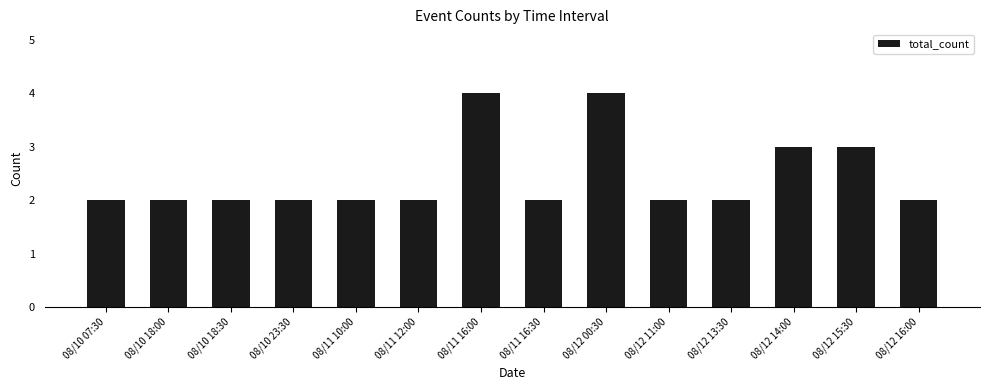

The value at 08/10 18:00 is 1. True or false?

False